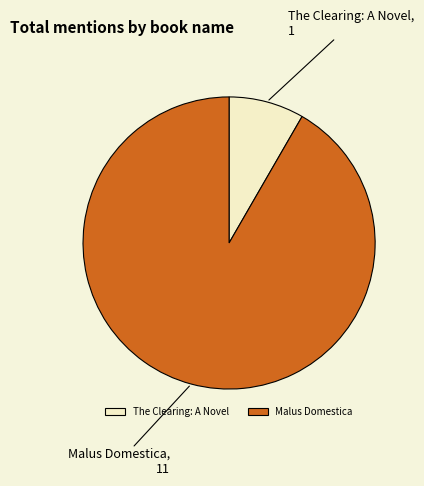

Does The Clearing: A Novel account for over 50% of the chart?

No